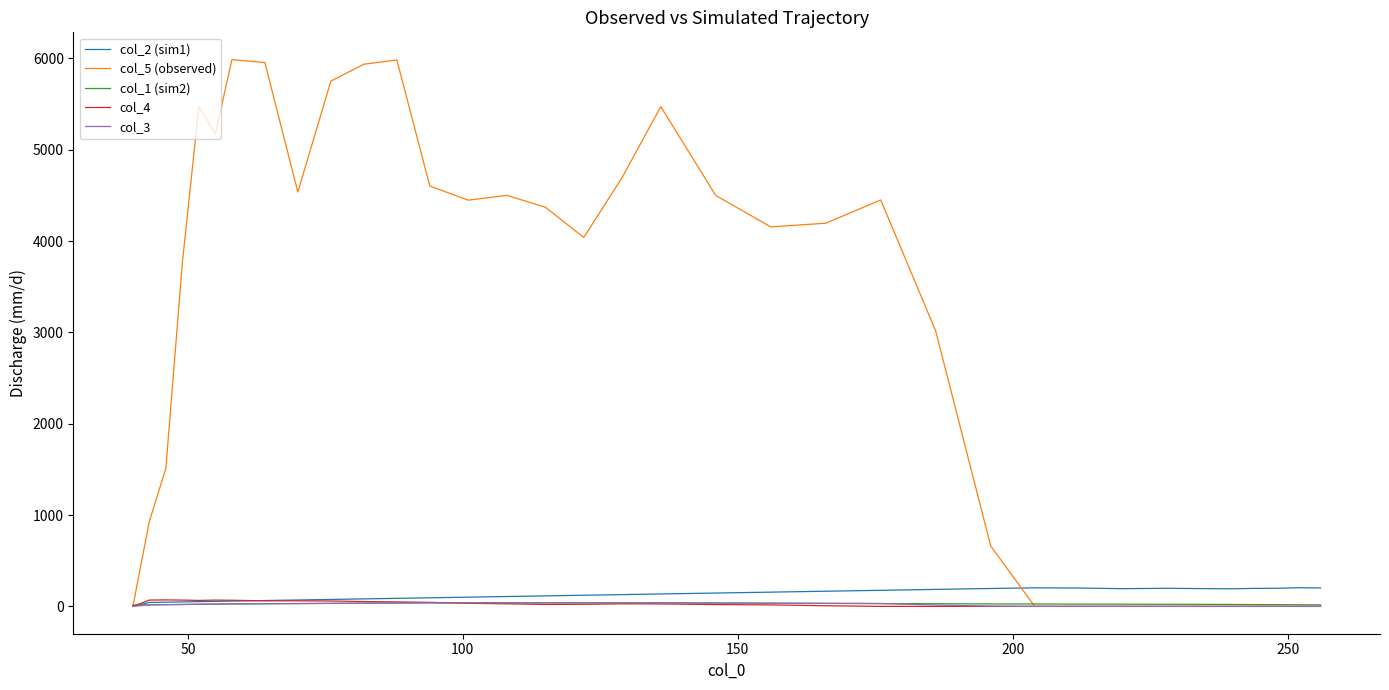

Which series has the largest range (max minus min)?

col_5 (observed)